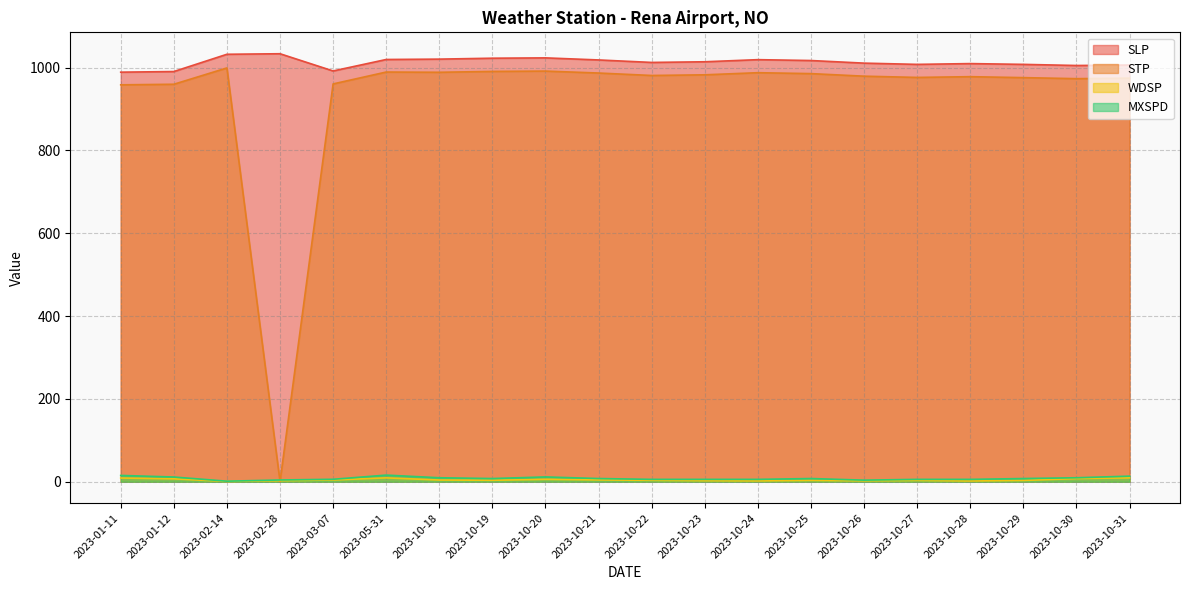

The value of STP at 2023-10-24 is 987.8. True or false?

True